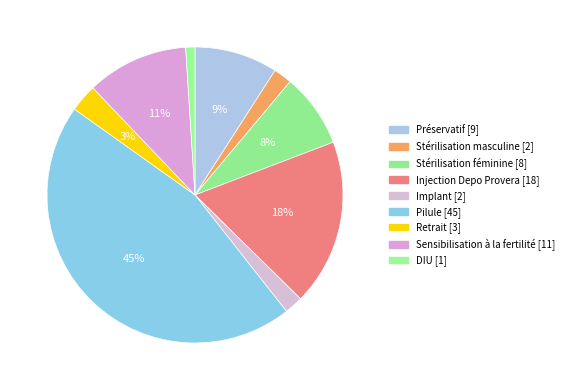

Which slice is the smallest?

DIU